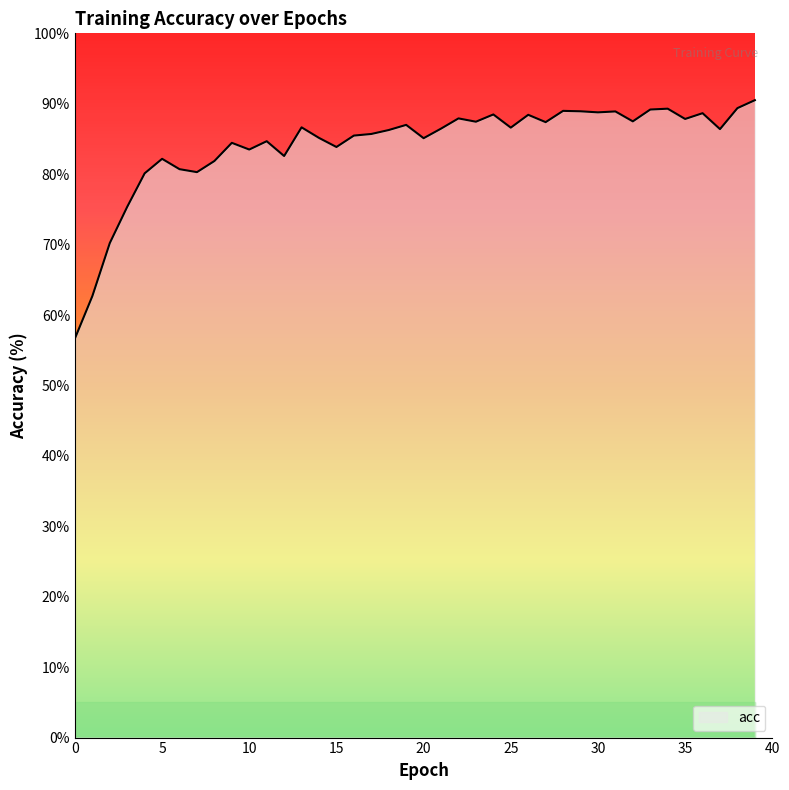

Does the chart have visible grid lines?

No